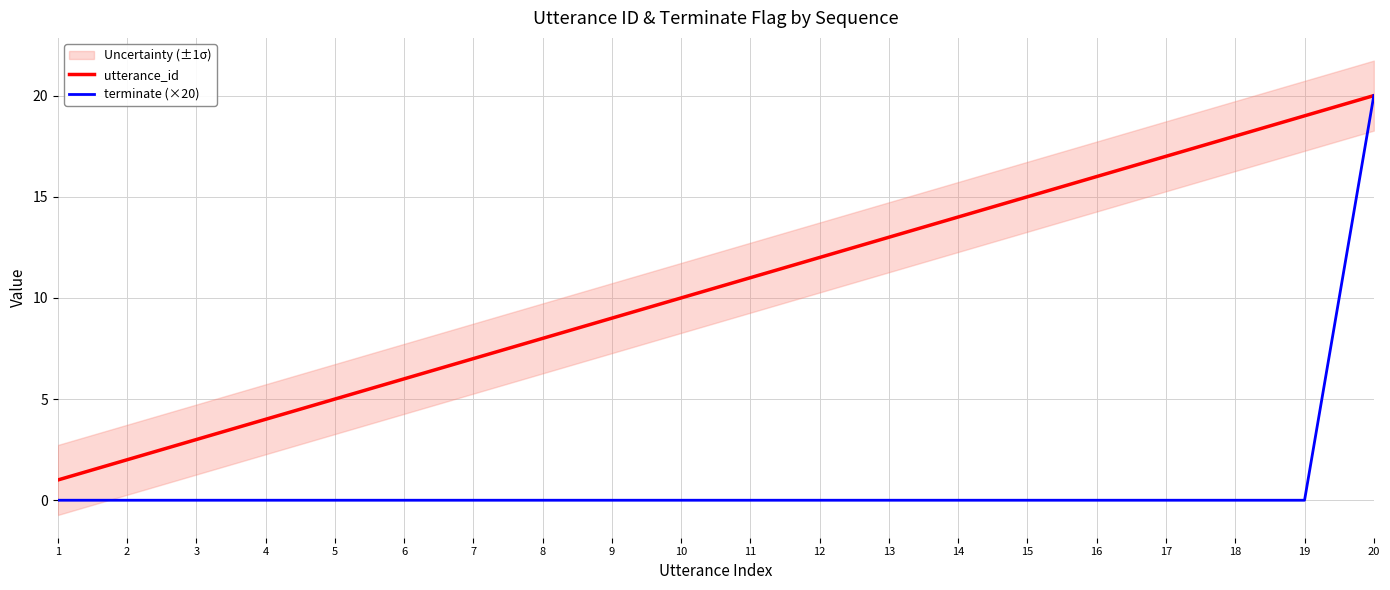

How many positive values does the terminate (×20) series have?

1